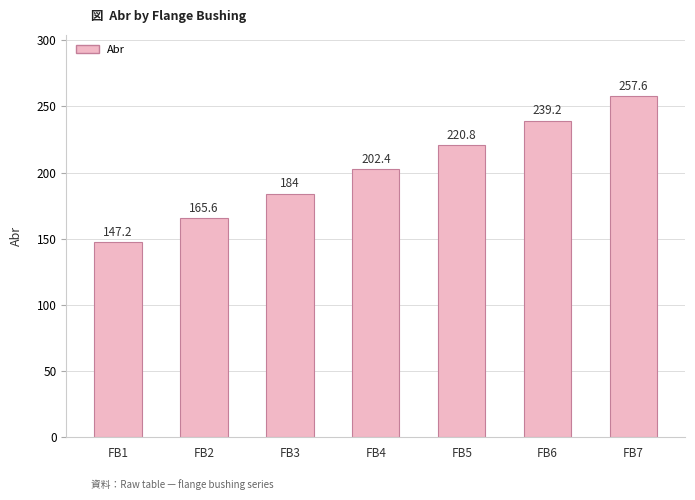

The chart shows a value of 220.8 at FB5. True or false?

True